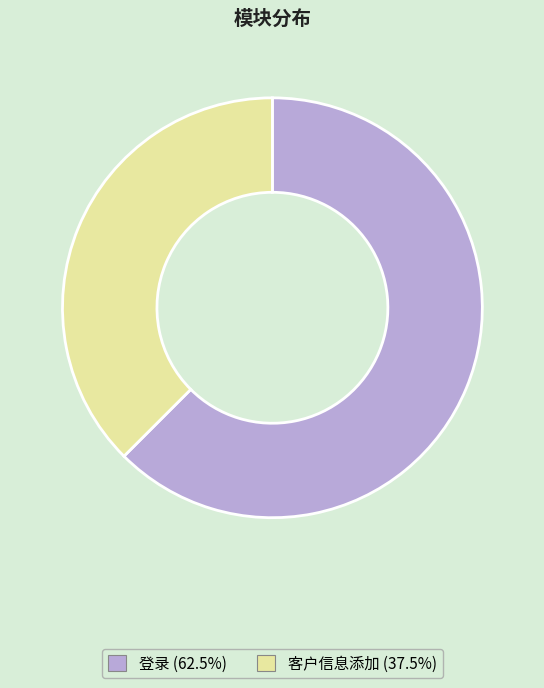

Which has a higher value, 登录 or 客户信息添加?

登录